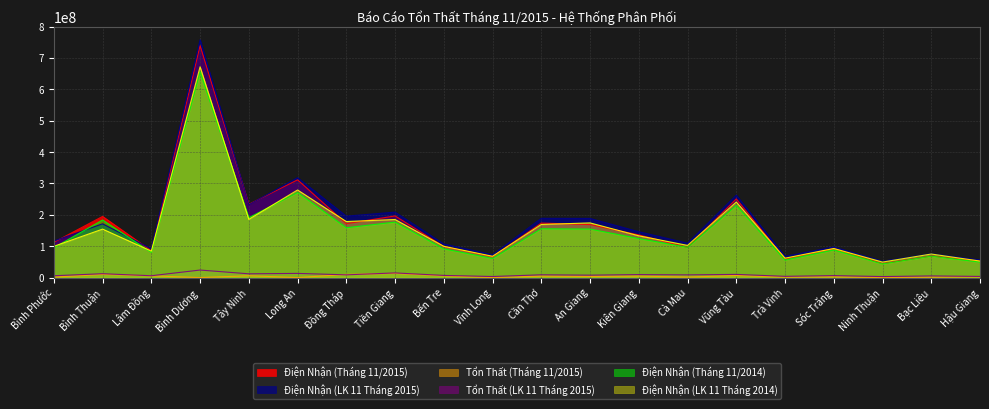

True or false: Điện Nhận (Tháng 11/2015) and Tổn Thất (LK 11 Tháng 2015) intersect in this chart.

False